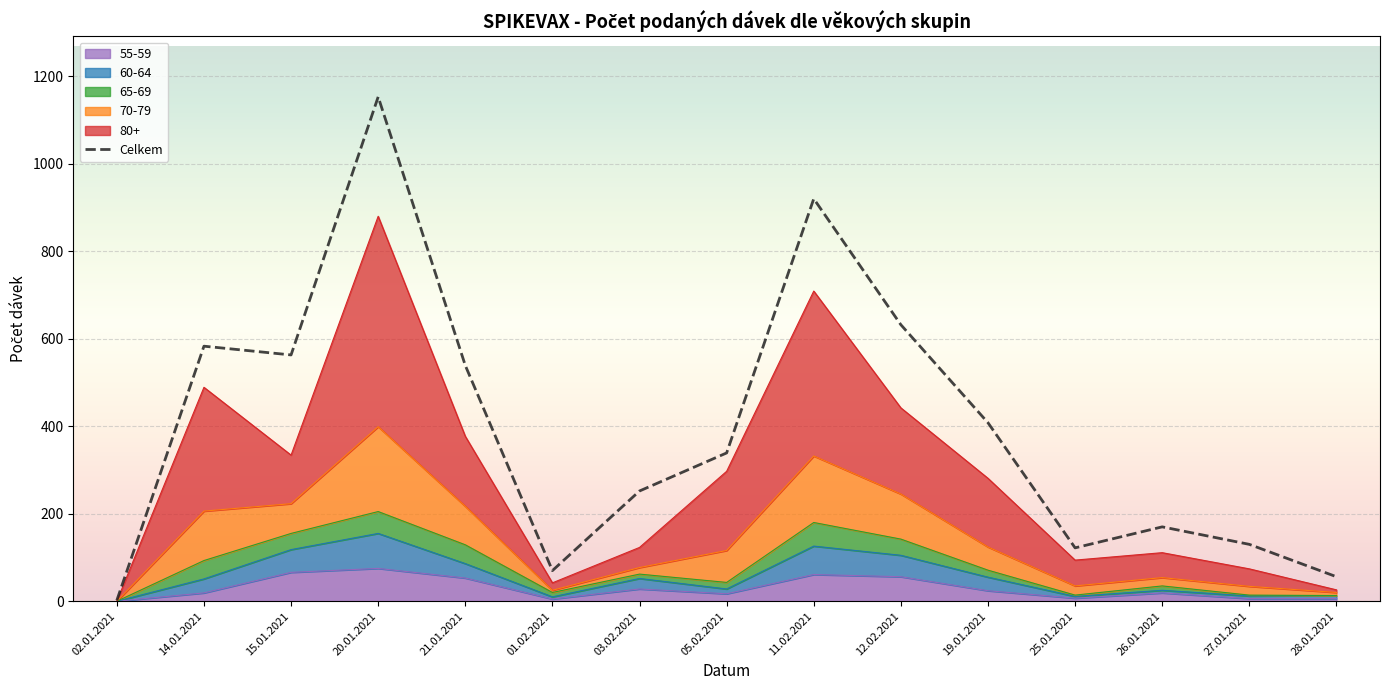

Which has a higher value, 19.01.2021 or 28.01.2021?

19.01.2021